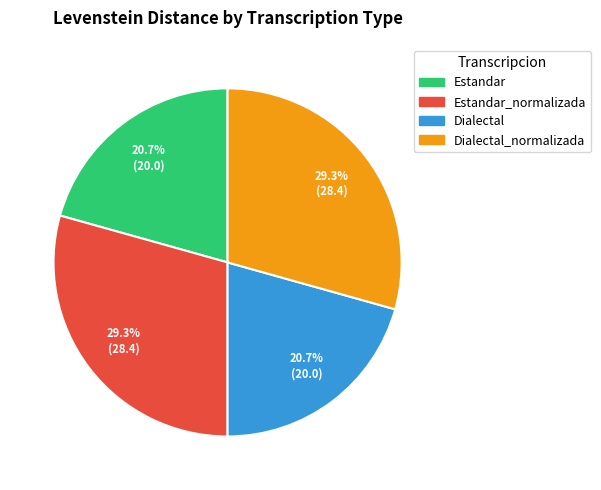

How many slices are in this pie chart?

4